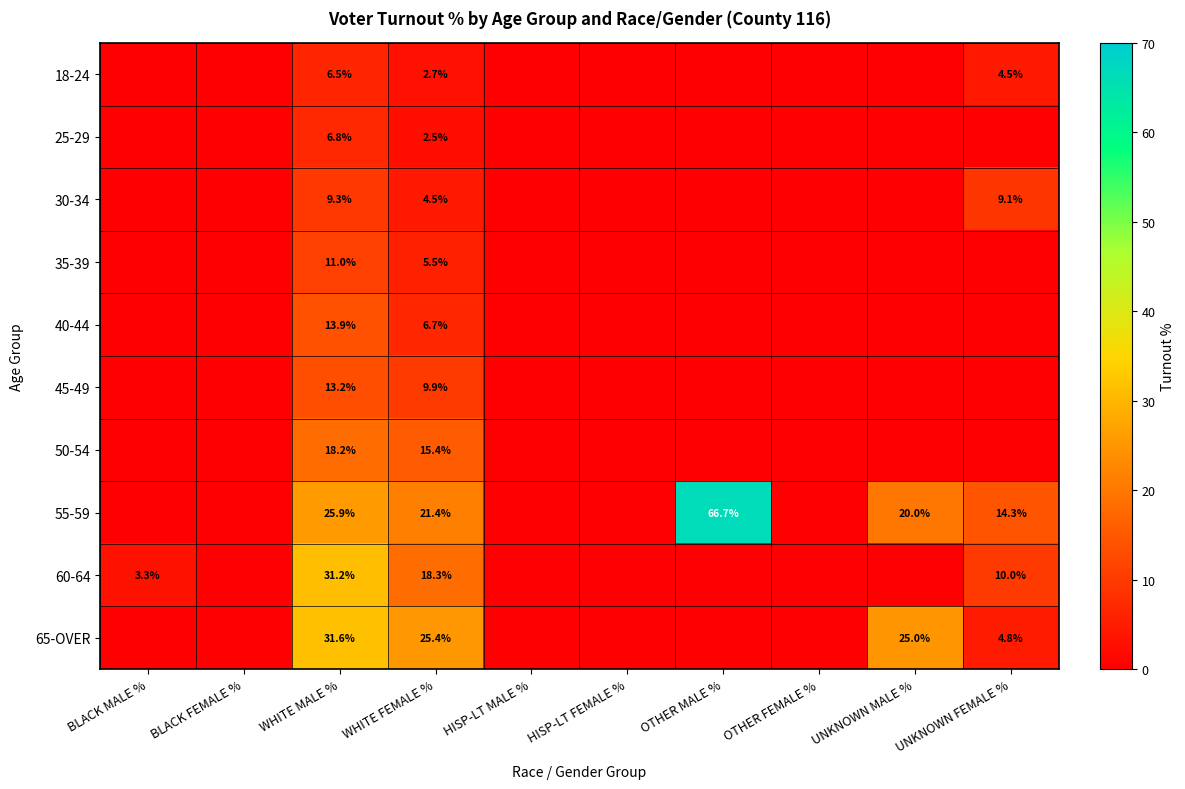

What is the difference between the 55-59 values at OTHER MALE % and UNKNOWN MALE %?

46.7